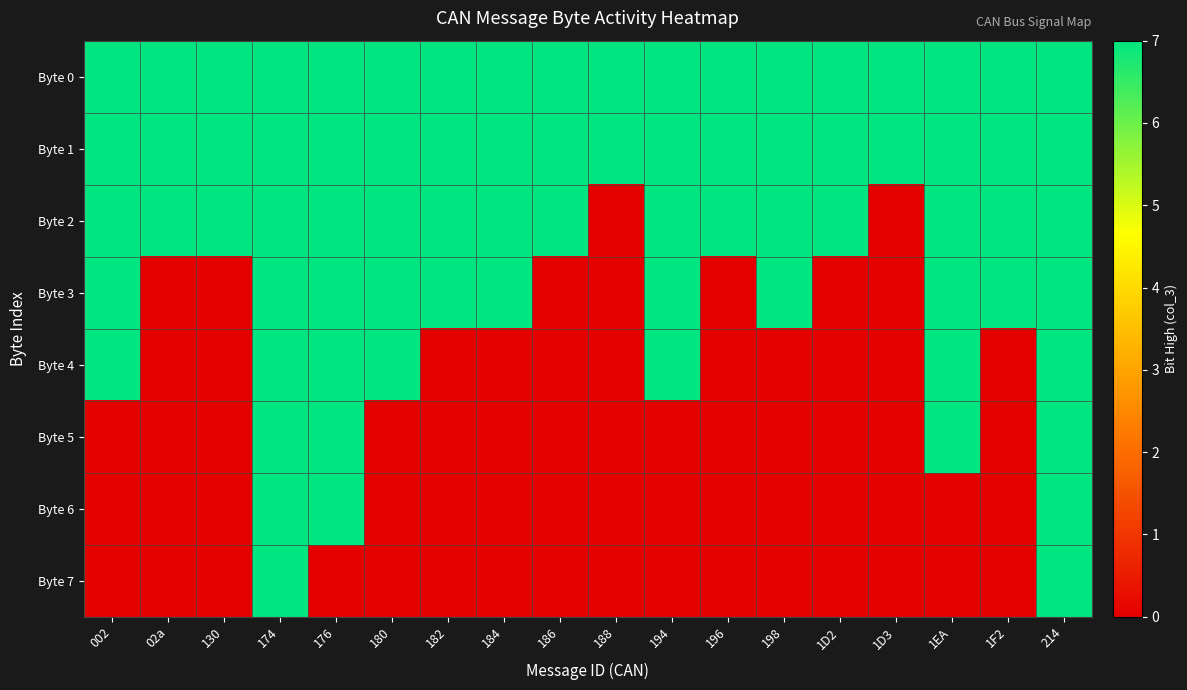

Reading left to right, extract all data points from this chart.

Byte 0: 002=7	02a=7	130=7	174=7	176=7	180=7	182=7	184=7	186=7	188=7	194=7	196=7	198=7	1D2=7	1D3=7	1EA=7	1F2=7	214=7
Byte 1: 002=7	02a=7	130=7	174=7	176=7	180=7	182=7	184=7	186=7	188=7	194=7	196=7	198=7	1D2=7	1D3=7	1EA=7	1F2=7	214=7
Byte 2: 002=7	02a=7	130=7	174=7	176=7	180=7	182=7	184=7	186=7	188=0	194=7	196=7	198=7	1D2=7	1D3=0	1EA=7	1F2=7	214=7
Byte 3: 002=7	02a=0	130=0	174=7	176=7	180=7	182=7	184=7	186=0	188=0	194=7	196=0	198=7	1D2=0	1D3=0	1EA=7	1F2=7	214=7
Byte 4: 002=7	02a=0	130=0	174=7	176=7	180=7	182=0	184=0	186=0	188=0	194=7	196=0	198=0	1D2=0	1D3=0	1EA=7	1F2=0	214=7
Byte 5: 002=0	02a=0	130=0	174=7	176=7	180=0	182=0	184=0	186=0	188=0	194=0	196=0	198=0	1D2=0	1D3=0	1EA=7	1F2=0	214=7
Byte 6: 002=0	02a=0	130=0	174=7	176=7	180=0	182=0	184=0	186=0	188=0	194=0	196=0	198=0	1D2=0	1D3=0	1EA=0	1F2=0	214=7
Byte 7: 002=0	02a=0	130=0	174=7	176=0	180=0	182=0	184=0	186=0	188=0	194=0	196=0	198=0	1D2=0	1D3=0	1EA=0	1F2=0	214=7